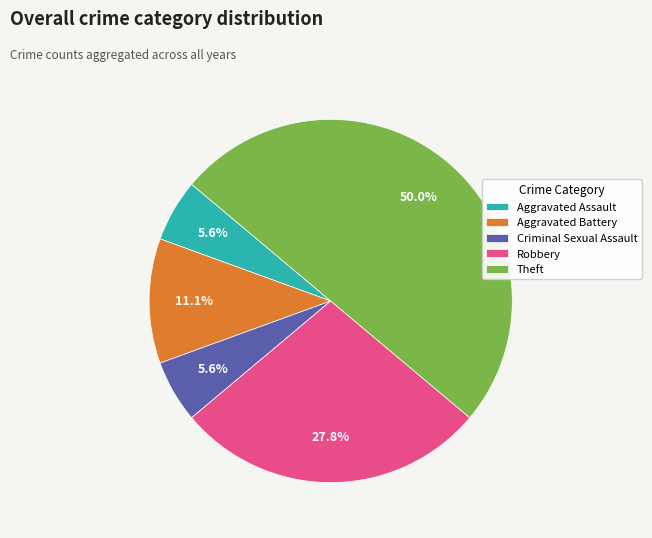

Do Aggravated Assault and Robbery together represent more than half of the pie?

No